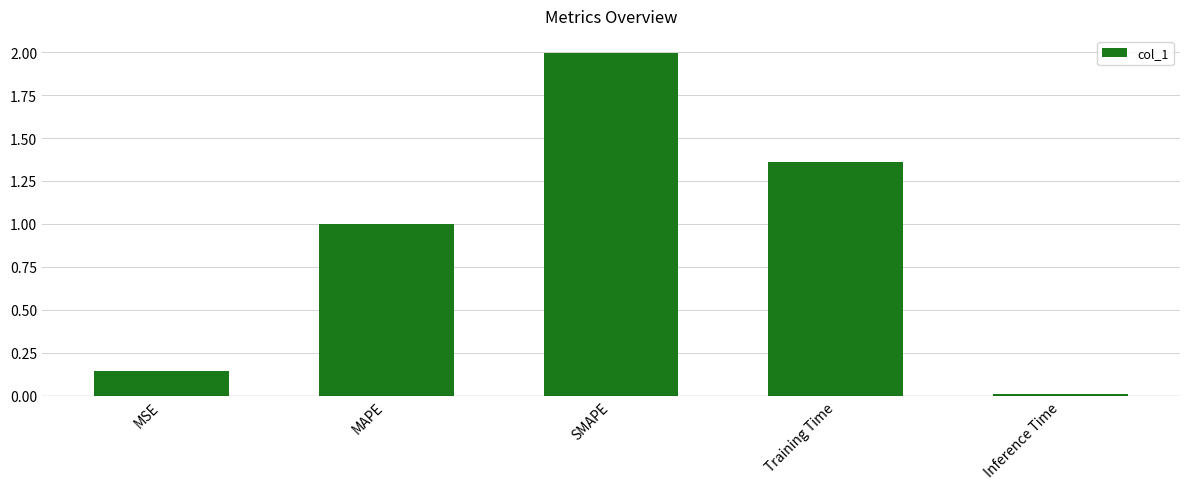

Rank the categories by value from highest to lowest.

SMAPE, Training Time, MAPE, MSE, Inference Time